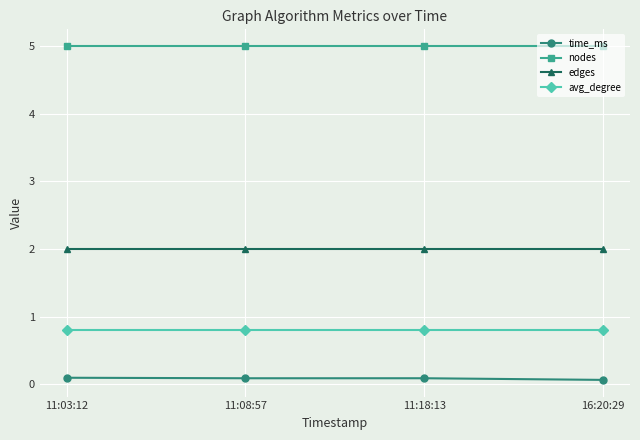

Is the value of nodes at 11:03:12 greater than the value of time_ms at 11:18:13?

Yes